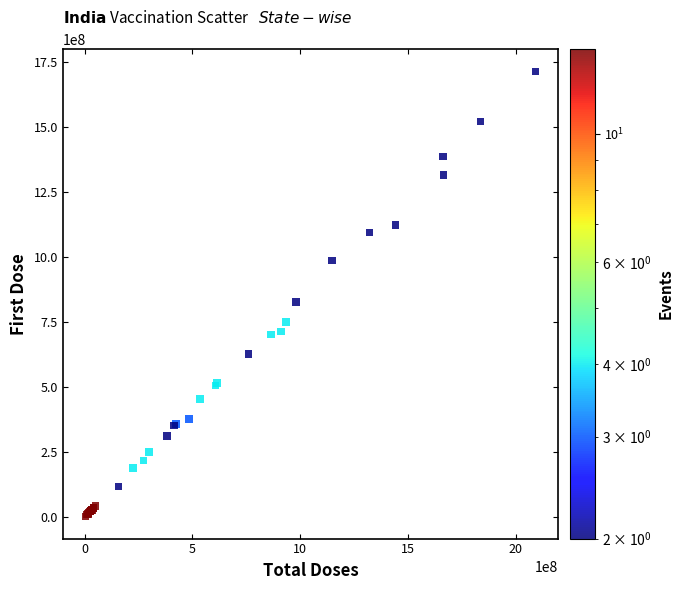

What Y value in the scatter plot is closest to 858703335?

828108133